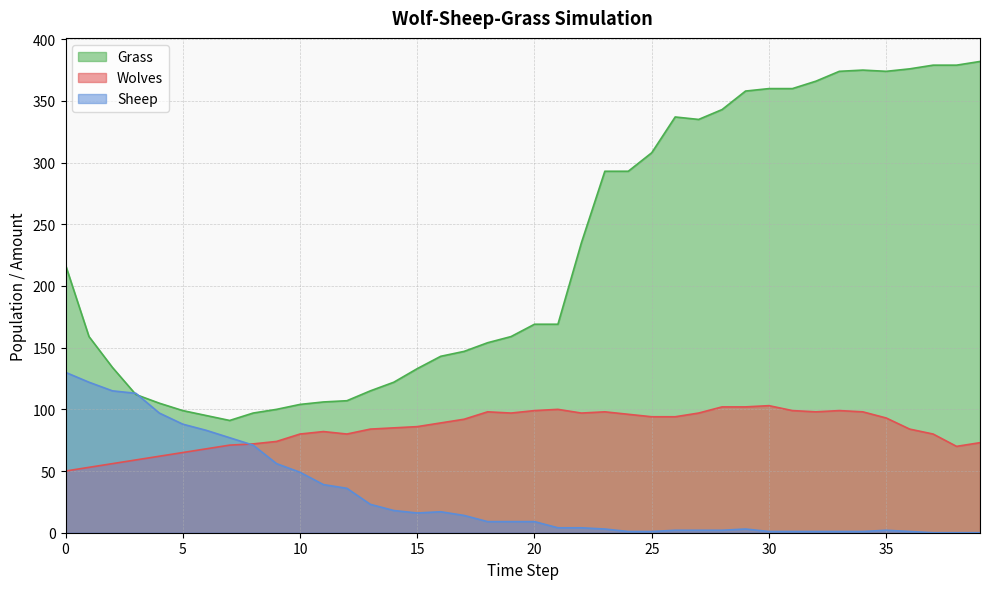

The value of Sheep at 8 is 19. True or false?

False